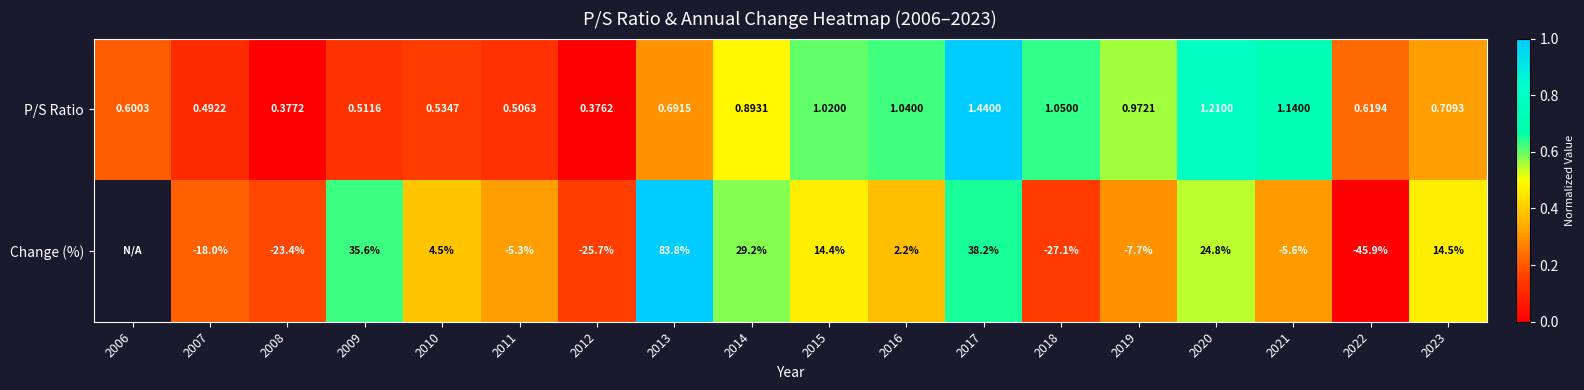

At 2020, list the series in order from smallest to largest.

P/S Ratio, Change (%)